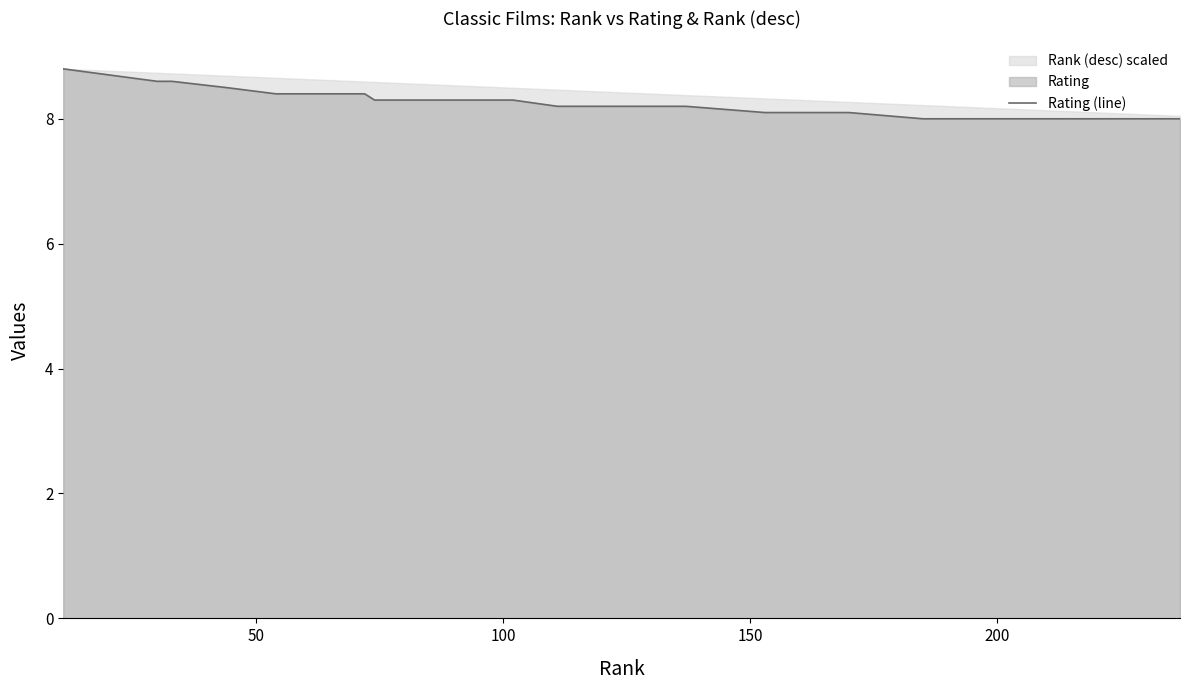

What is the lowest value of the Rating (line) series?

8.0